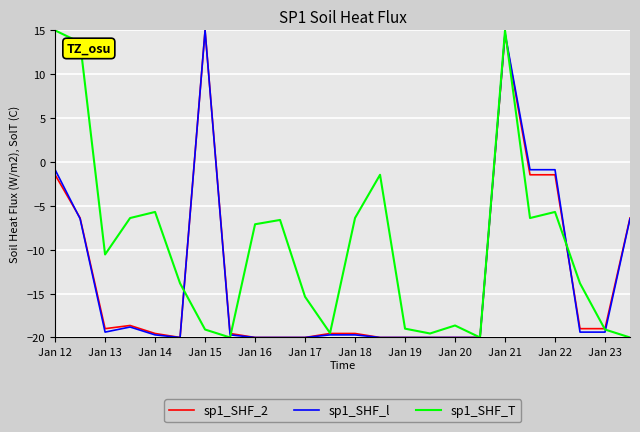

How many lines are shown in the chart?

3